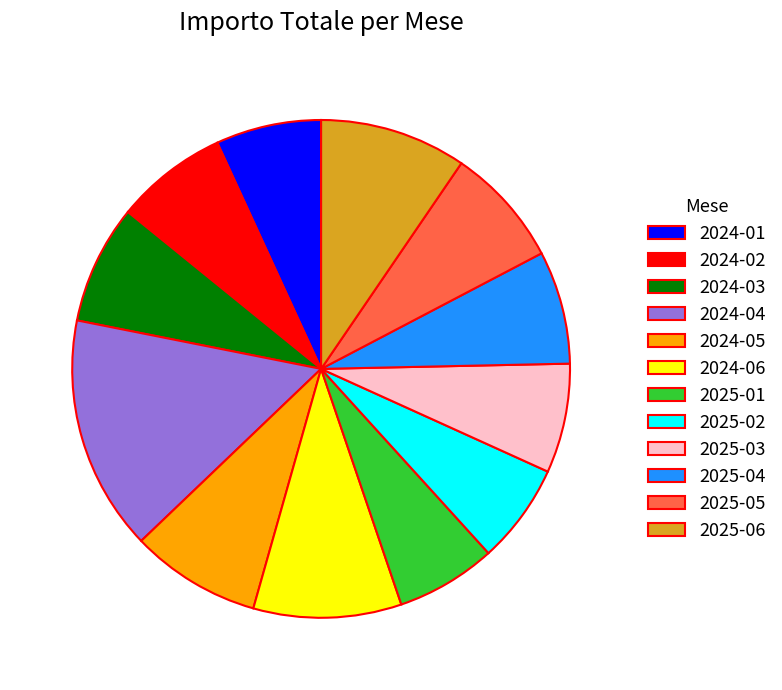

Is it true that 2024-03 is 8% of the pie?

True